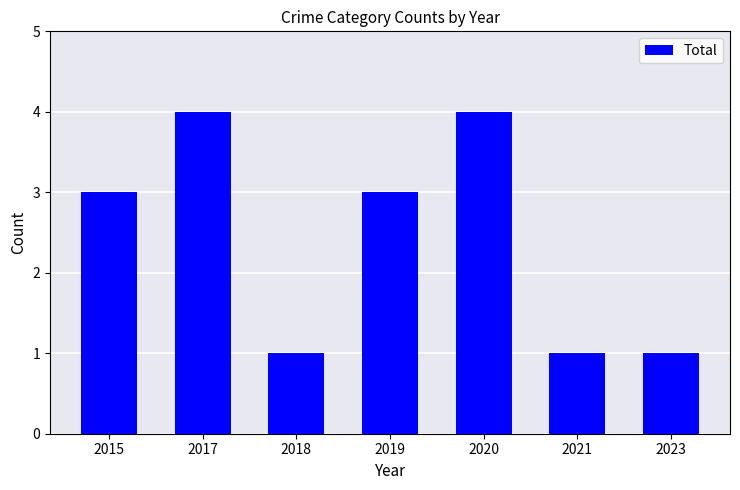

Approximately how many times larger is the value at 2017 compared to 2020?

1.0